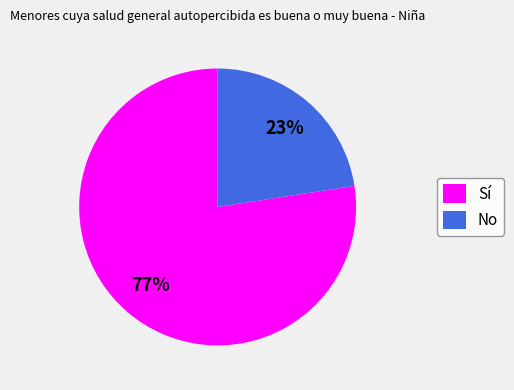

Rank the categories by value from lowest to highest.

No, Sí